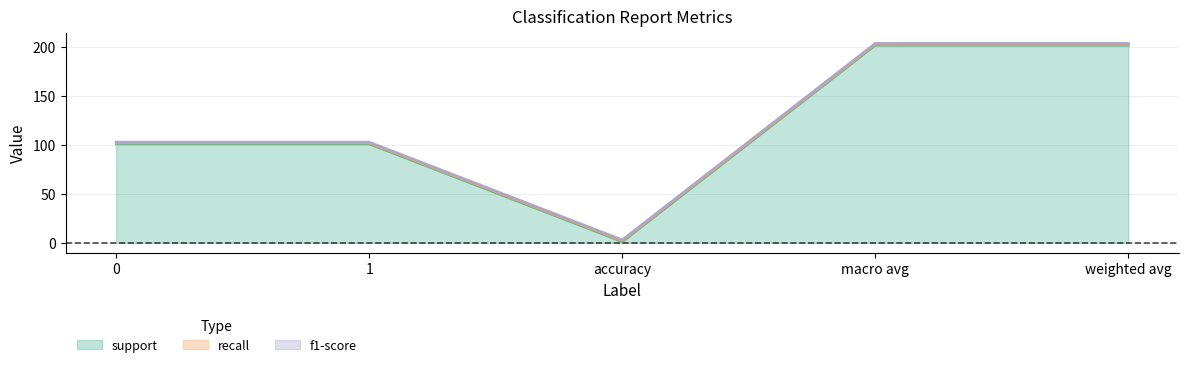

True or false: f1-score has more than 0 points higher than both neighbors.

False